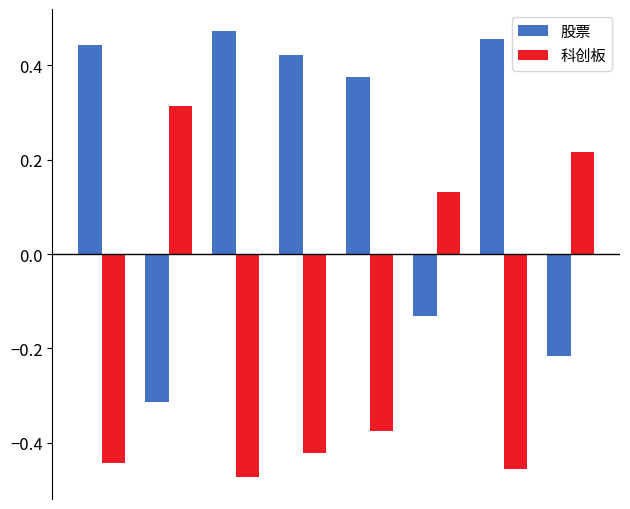

What is the sum of all 股票 values?

1.5